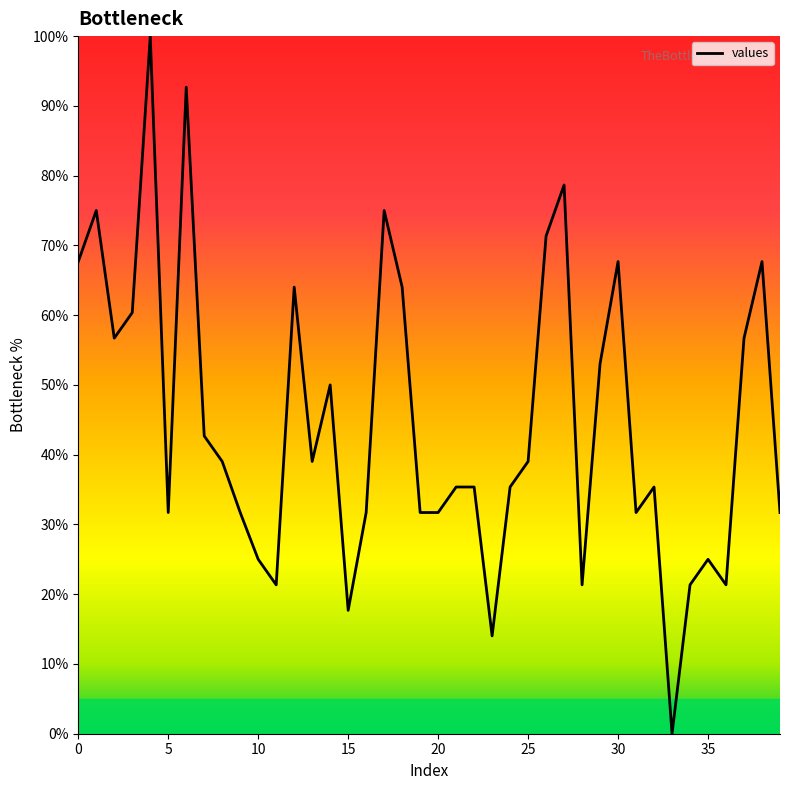

What is the maximum value shown in the chart?

100.0